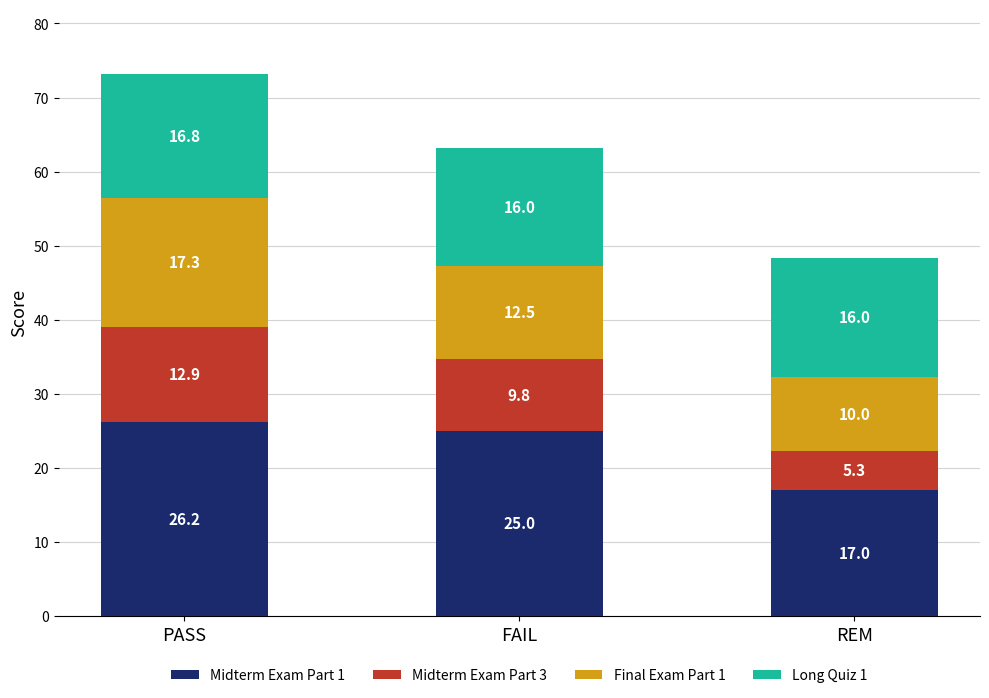

Count the number of categories in the chart.

3